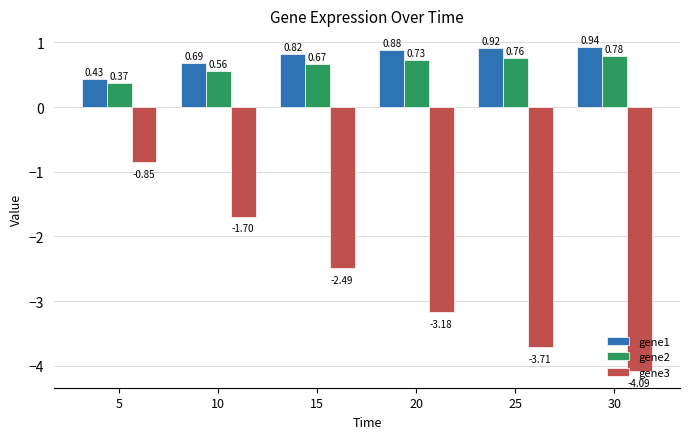

What is the difference between the gene1 values at 30 and 5?

0.5